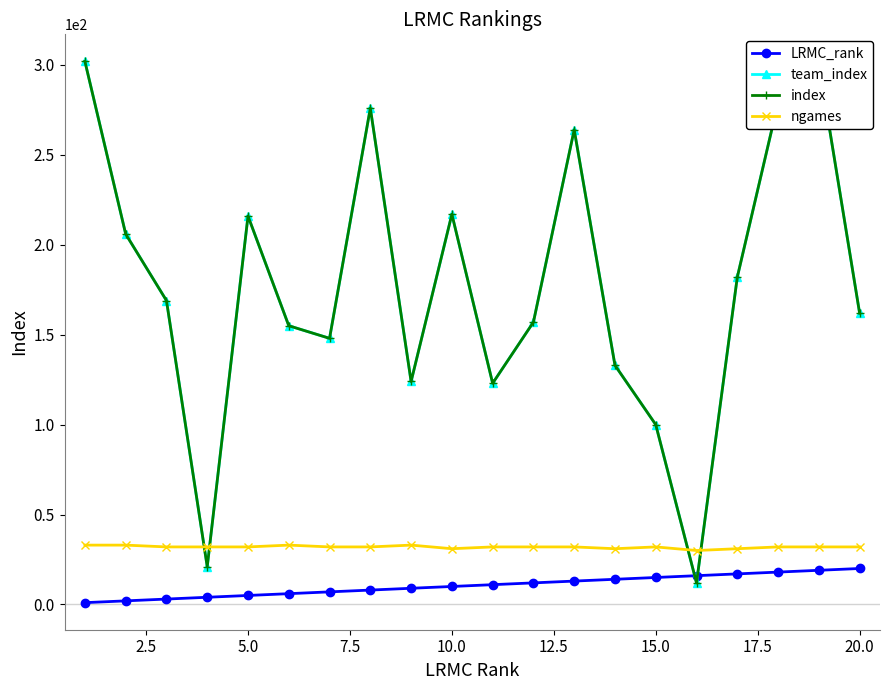

Is this an area chart (filled region under the line)?

No